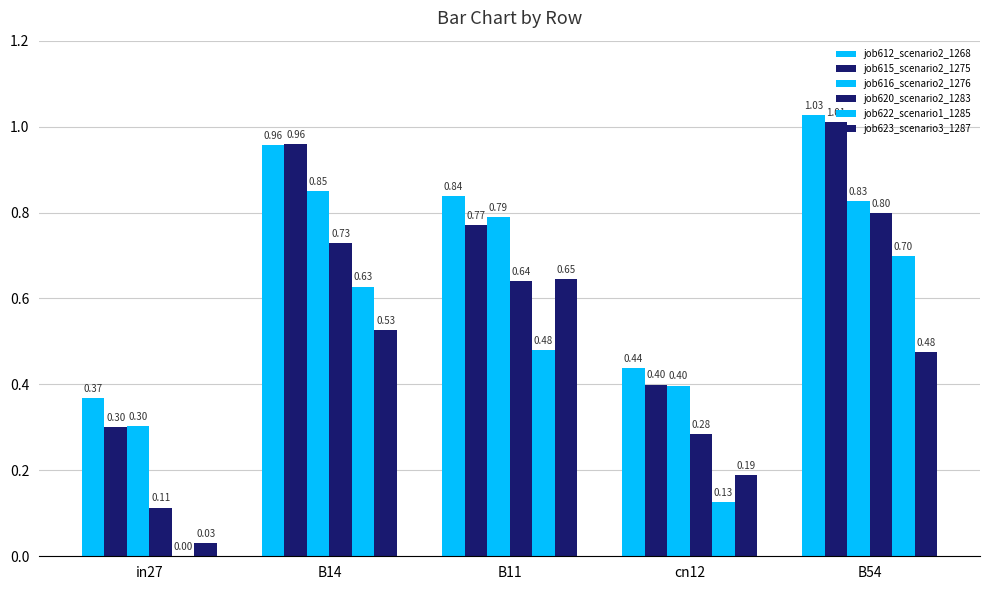

Reading right to left, list all the values displayed in this chart.

job612_scenario2_1268: B54=1.0	cn12=0.4	B11=0.8	B14=1.0	in27=0.4
job615_scenario2_1275: B54=1.0	cn12=0.4	B11=0.8	B14=1.0	in27=0.3
job616_scenario2_1276: B54=0.8	cn12=0.4	B11=0.8	B14=0.9	in27=0.3
job620_scenario2_1283: B54=0.8	cn12=0.3	B11=0.6	B14=0.7	in27=0.1
job622_scenario1_1285: B54=0.7	cn12=0.1	B11=0.5	B14=0.6	in27=0.0
job623_scenario3_1287: B54=0.5	cn12=0.2	B11=0.6	B14=0.5	in27=0.0